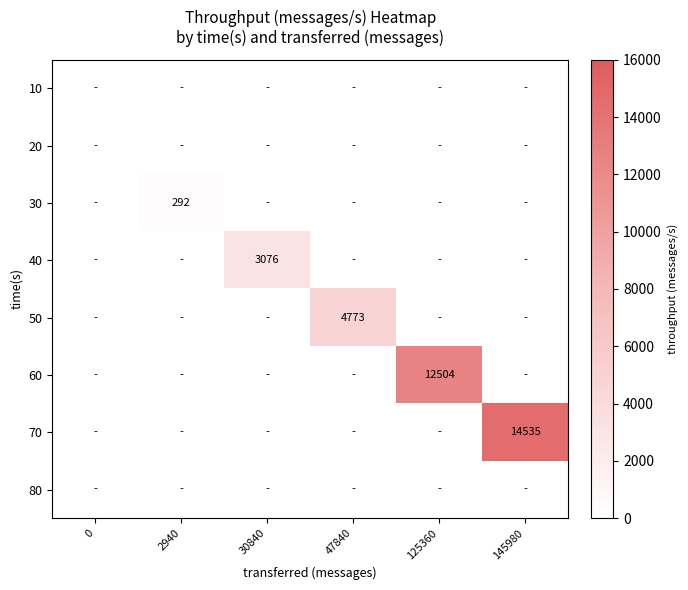

Count the number of data series in this chart.

8